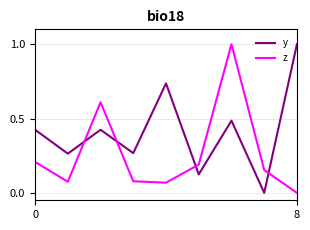

Which series has the largest total across all categories?

y